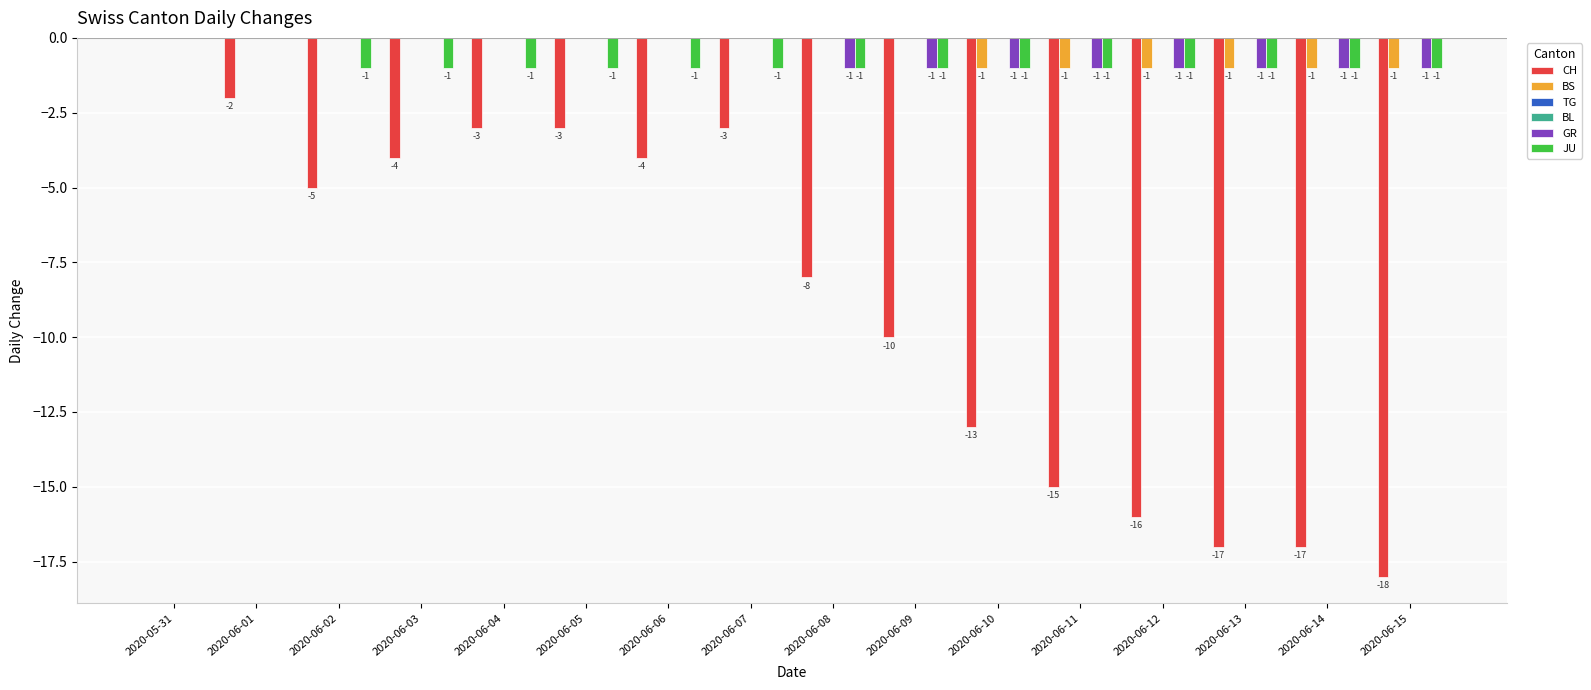

Which series has the largest range (max minus min)?

CH